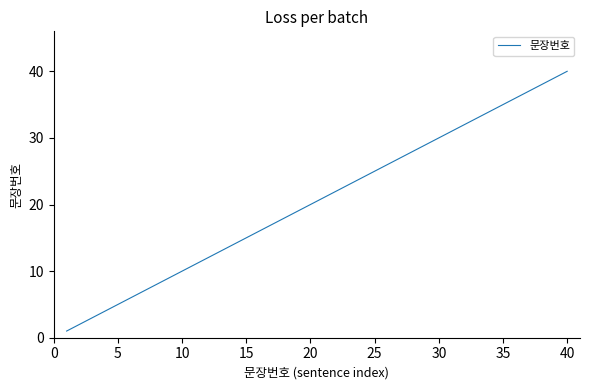

Reading left to right, list all the values displayed in this chart.

1	2	3	4	5	6	7	8	9	10	11	12	13	14	15	16	17	18	19	20	21	22	23	24	25	26	27	28	29	30	31	32	33	34	35	36	37	38	39	40